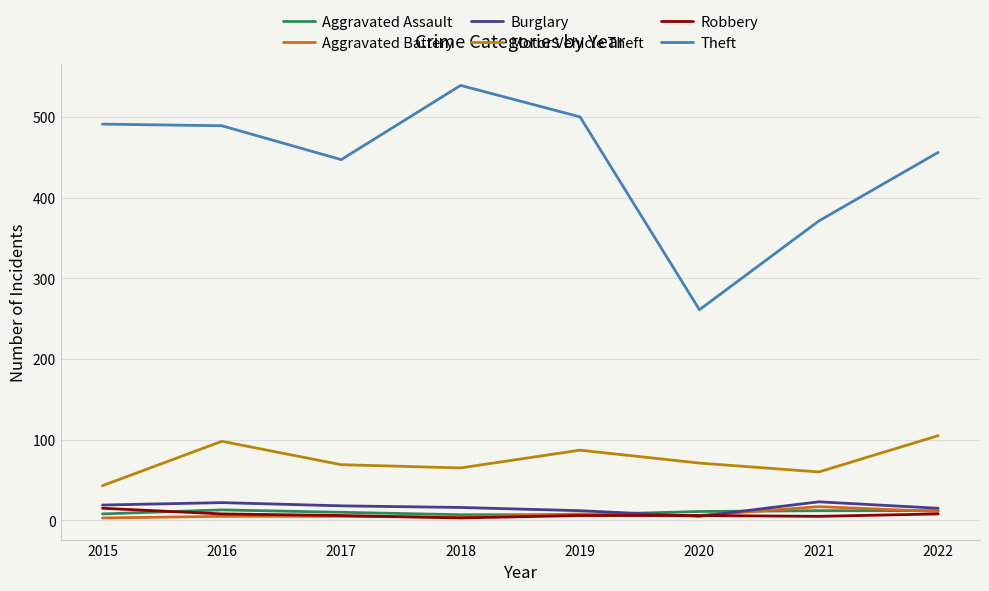

Between 2016 and 2021, which series saw the biggest shift?

Theft